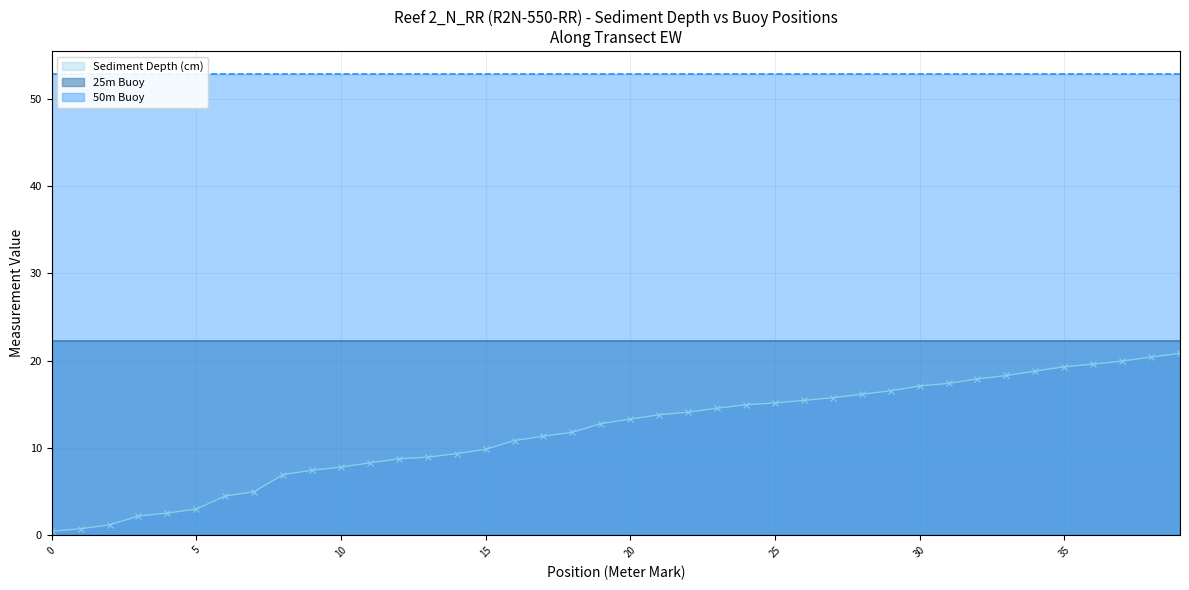

Is it true that 25m Buoy equals 22.3 at 19?

True